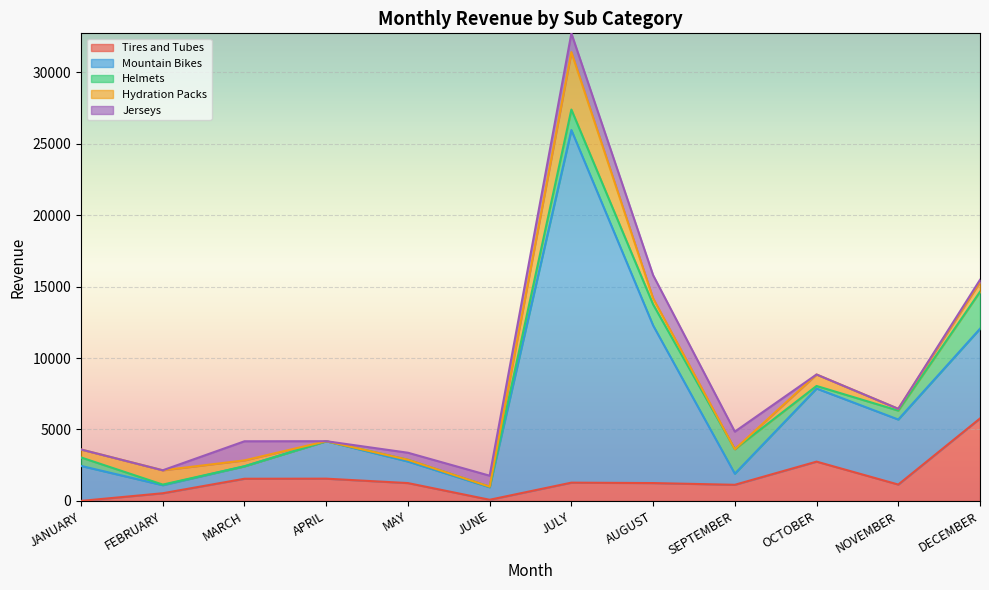

At which category does Mountain Bikes reach its first local valley?

FEBRUARY